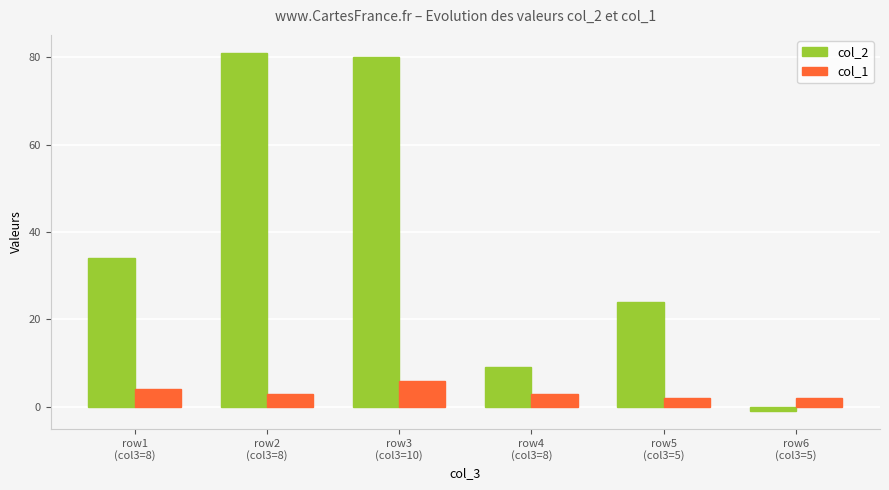

What is the greatest value displayed?

81